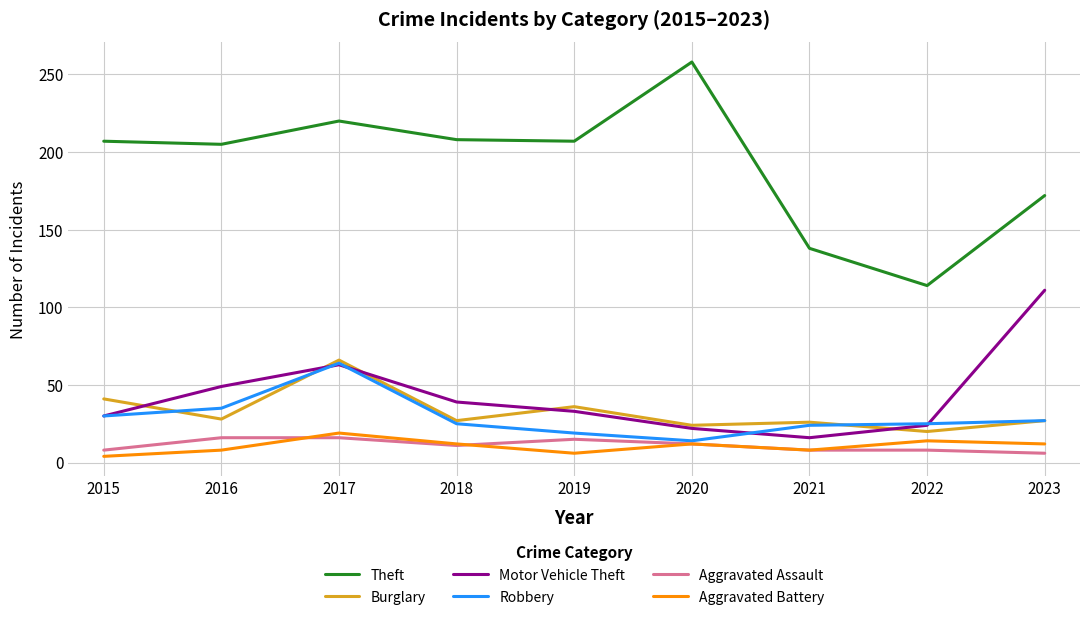

What is the average value of the Robbery series?

29